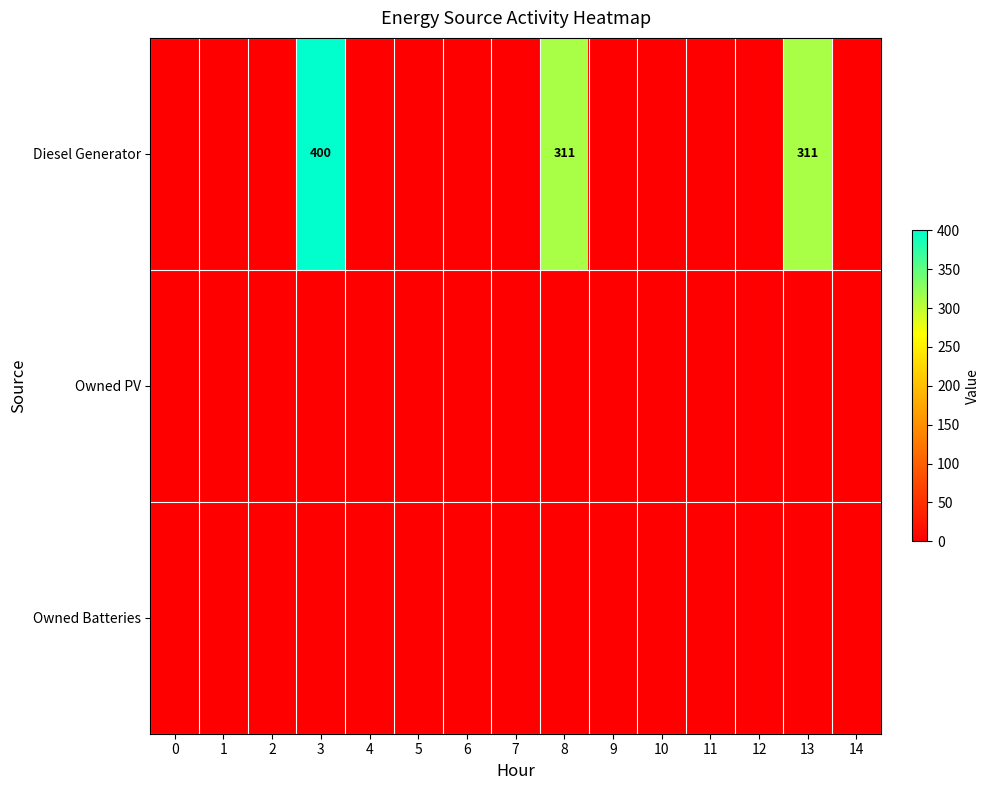

Which series has the largest total across all categories?

Diesel Generator